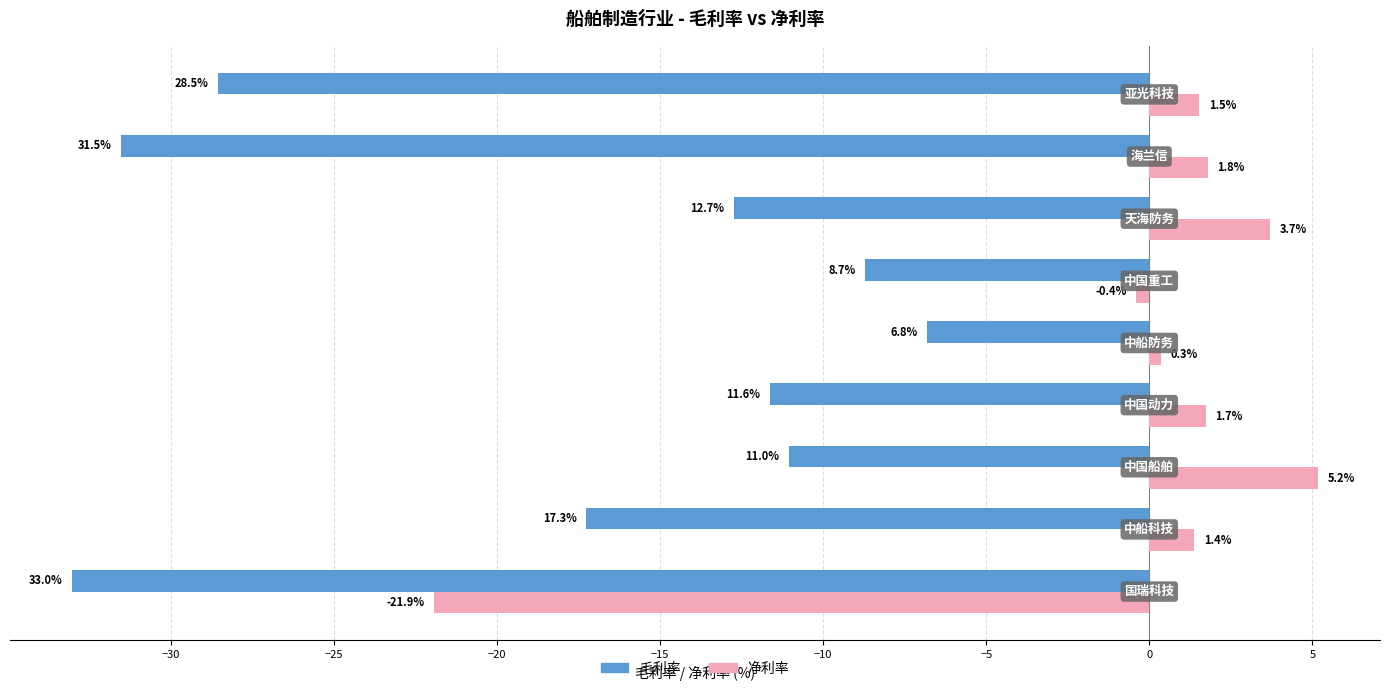

What is the sum of all 净利率 values?

-6.7